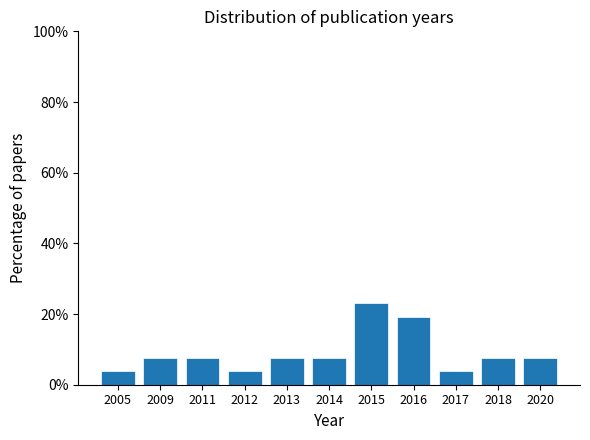

Reading left to right, what are all the values shown in this chart?

3.8	7.7	7.7	3.8	7.7	7.7	23.1	19.2	3.8	7.7	7.7